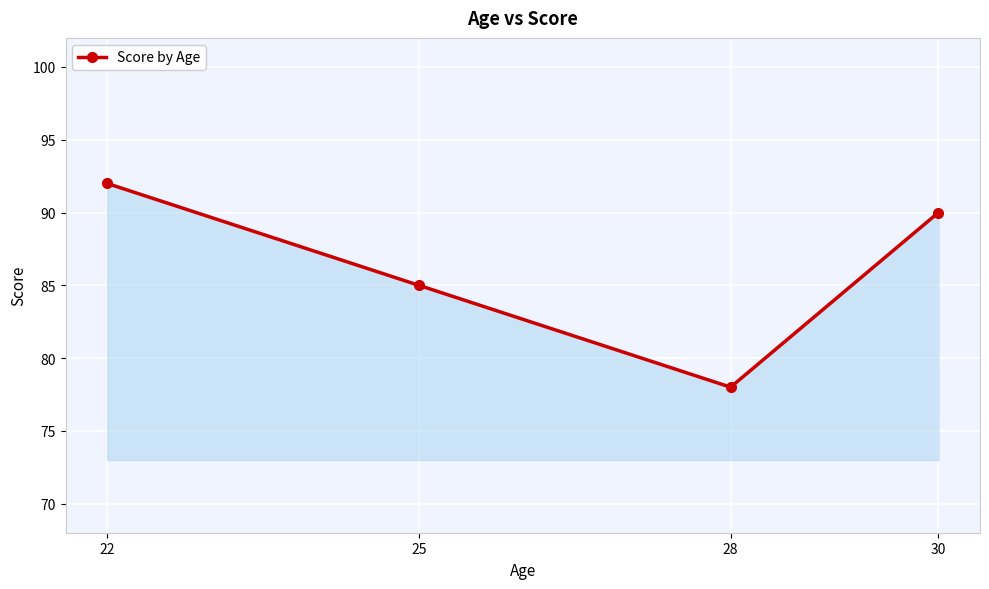

How many lines are shown in the chart?

1